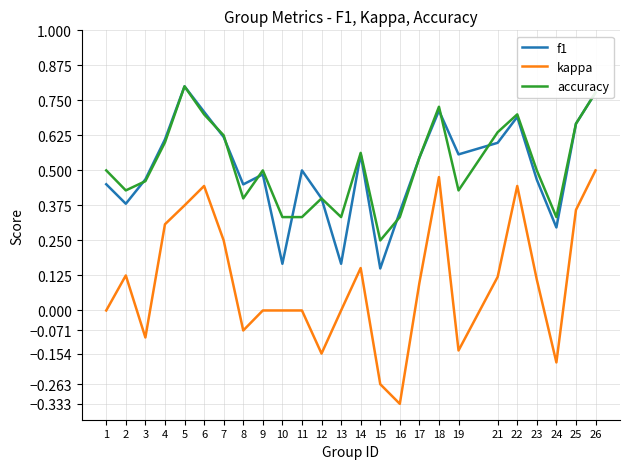

At how many categories does at least one series exceed 0?

25